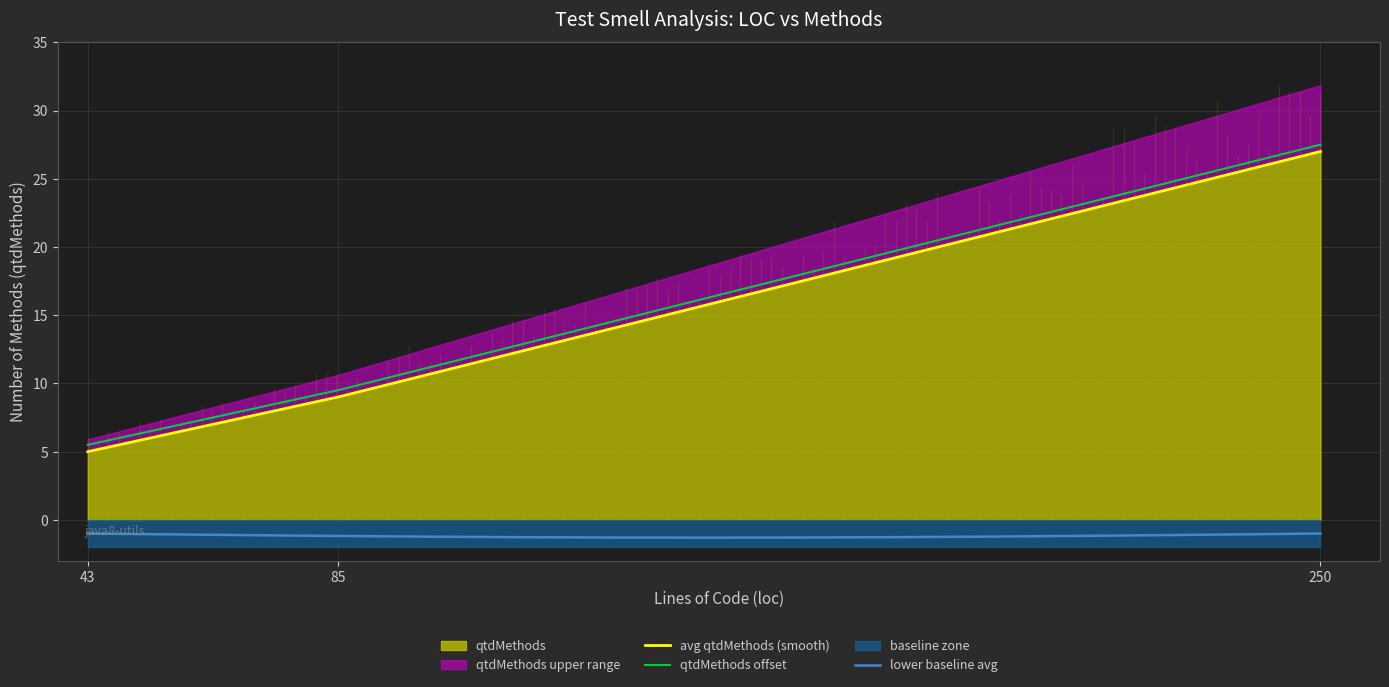

Does the chart have visible grid lines?

Yes